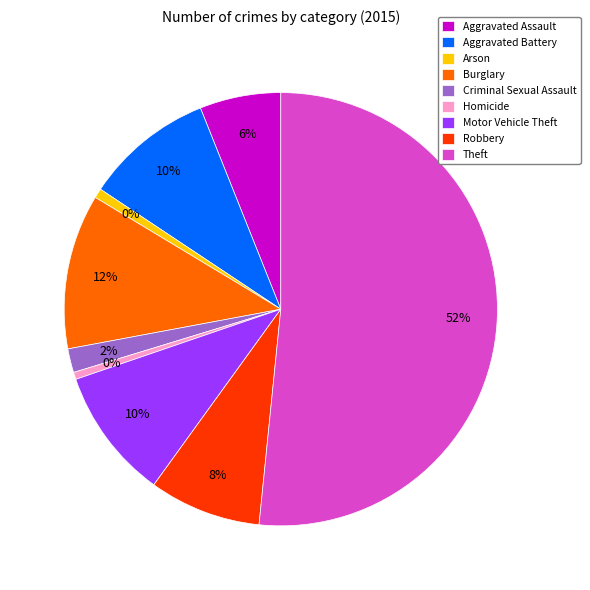

How many slices are in this pie chart?

9